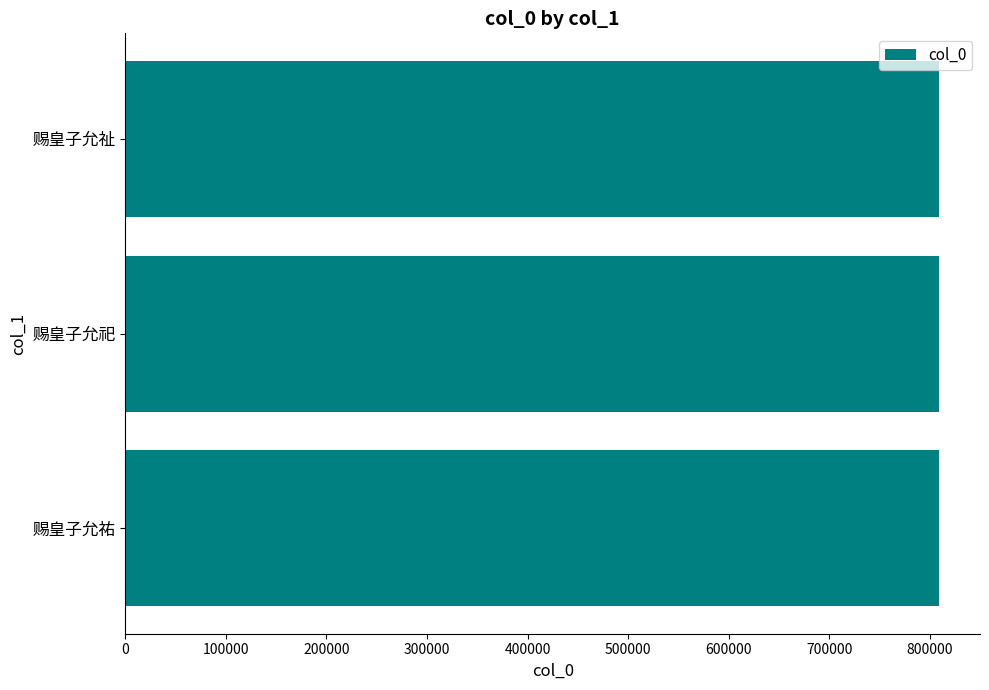

Is it true that the value at 赐皇子允祐 is 417349?

False